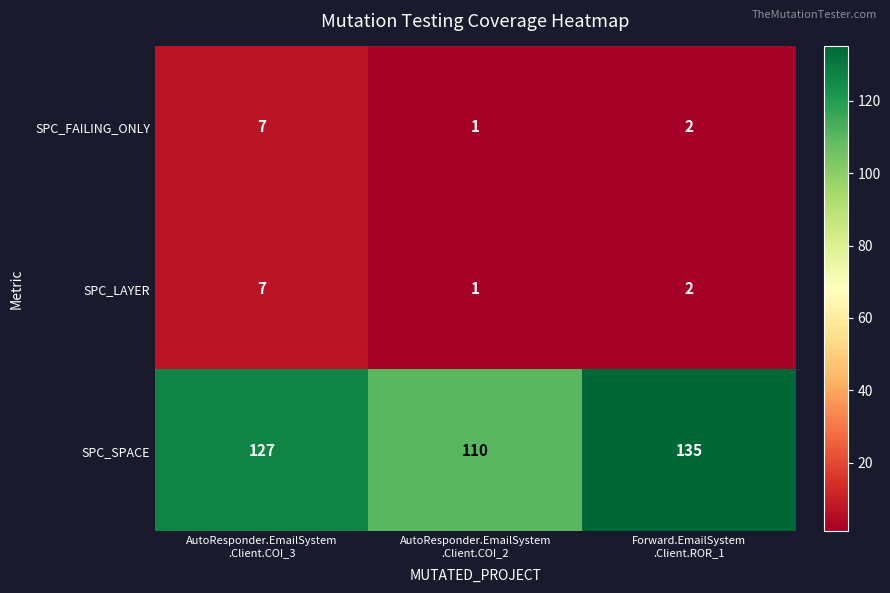

Count the SPC_LAYER values in the range 1 to 7.

3